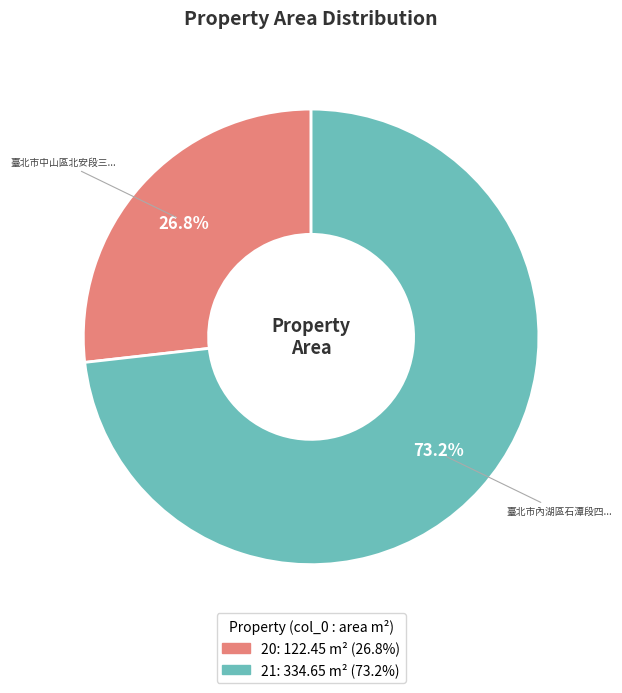

Does any single category account for the majority?

Yes